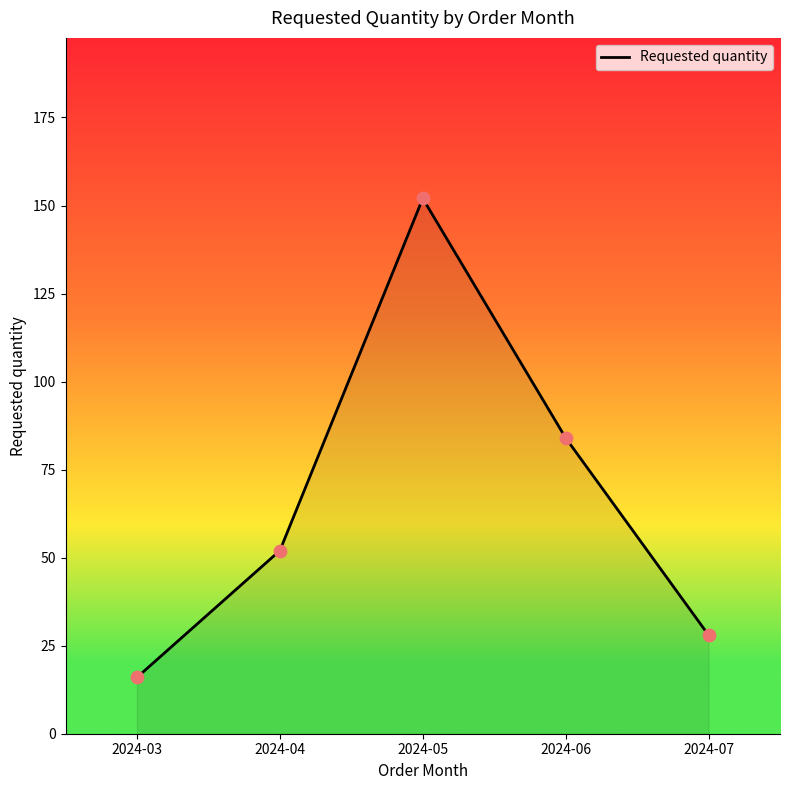

What is the change in value from 2024-03 to 2024-04?

+36